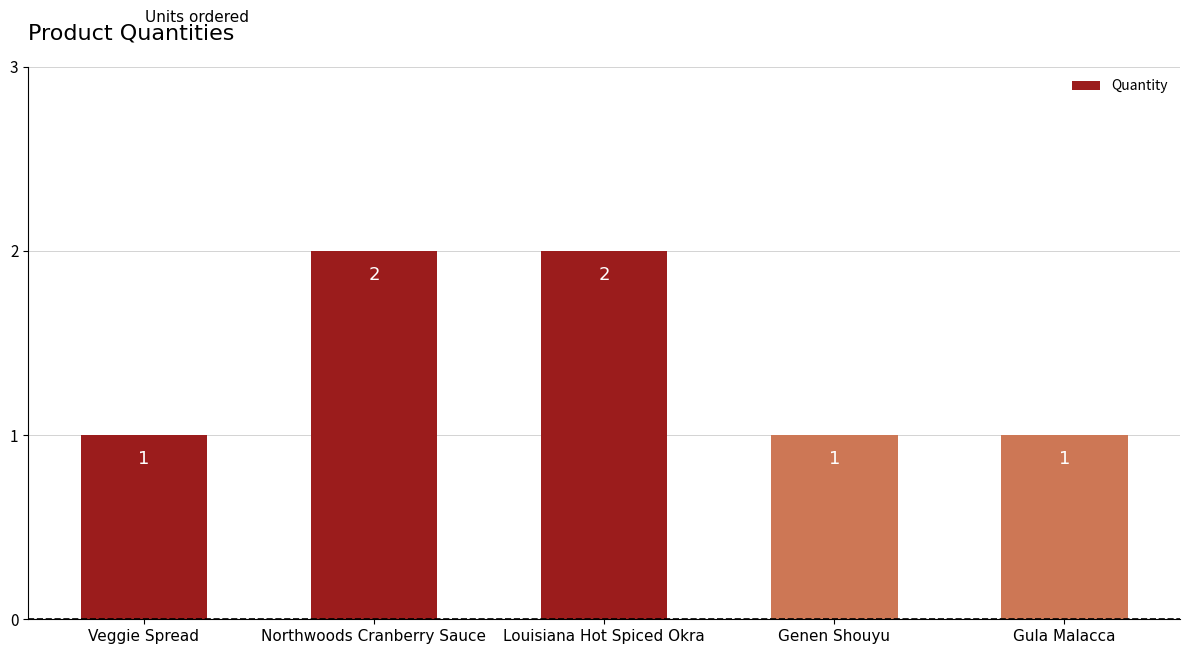

Is it true that the value at Gula Malacca is 0?

False